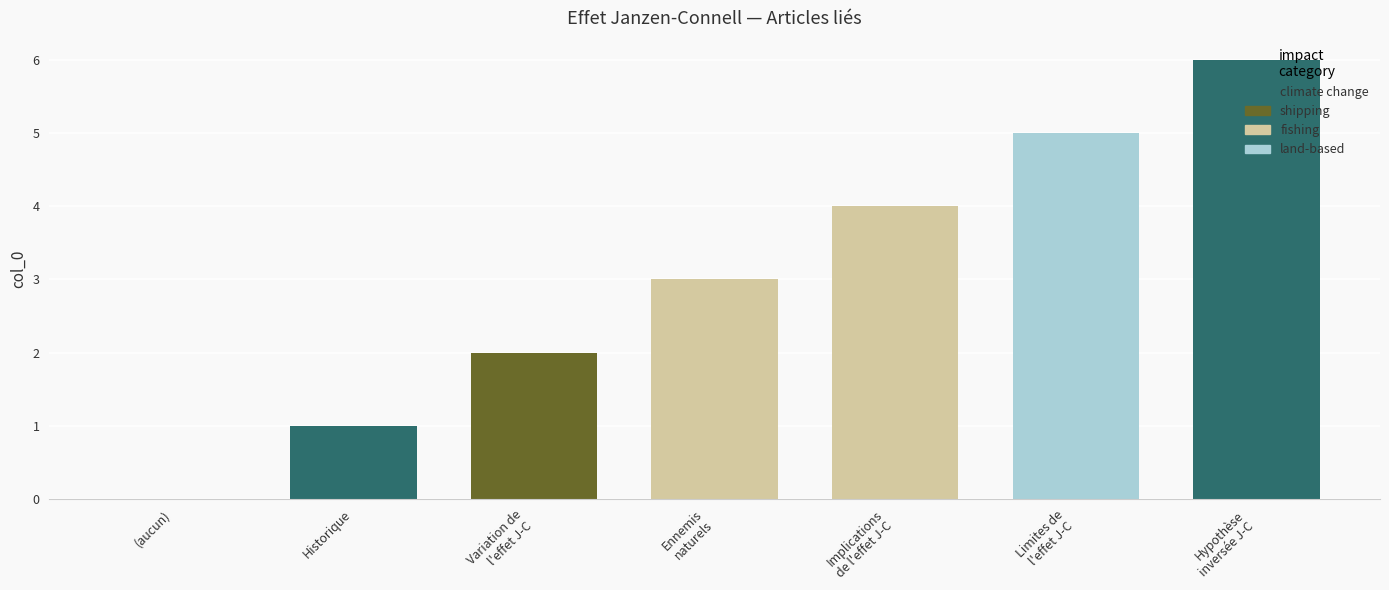

What is the sum of all values?

21